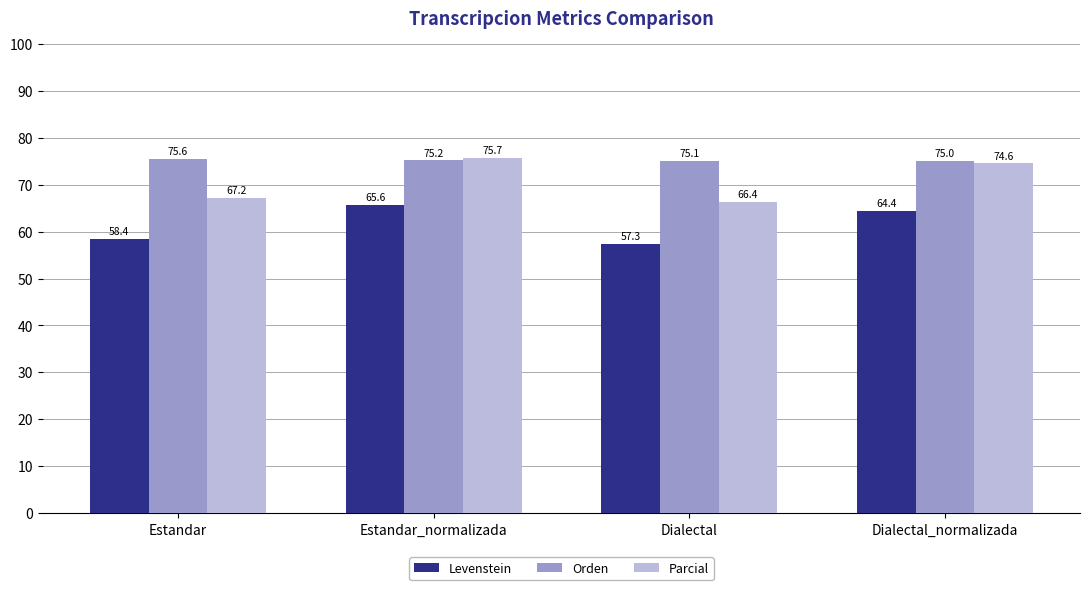

The Parcial series shows 105.9 at Estandar_normalizada. True or false?

False